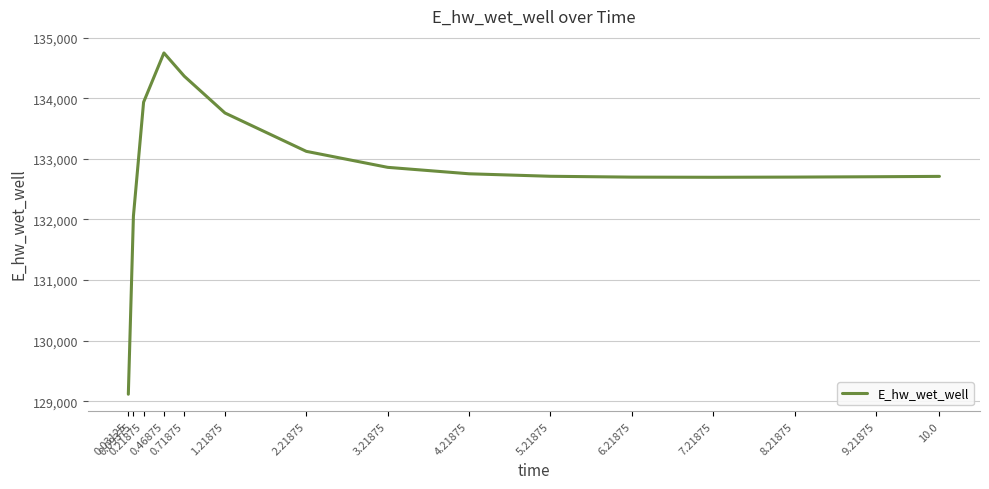

Where is the data nearest to the value 131931?

0.09375